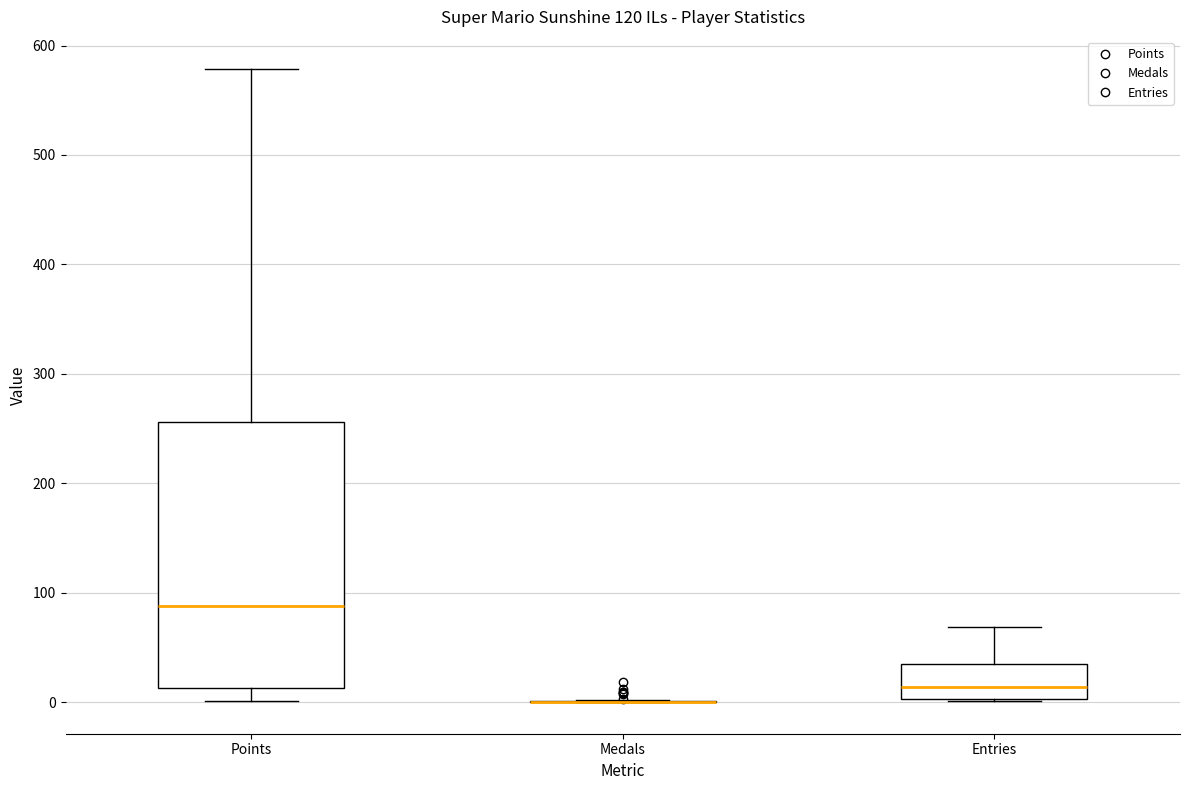

Reading left to right, transcribe this box plot: for each box, give where its median line is, the range the box spans, and where its two whiskers end, as read against the y-axis. The values are not printed on the chart, so give them approximately, as read against the axis.

Points: median 90, box 10 to 260, whiskers 0 to 580
Medals: box collapsed to a line at 0, whiskers 0 to 0
Entries: median 10, box 0 to 30, whiskers 0 to 70